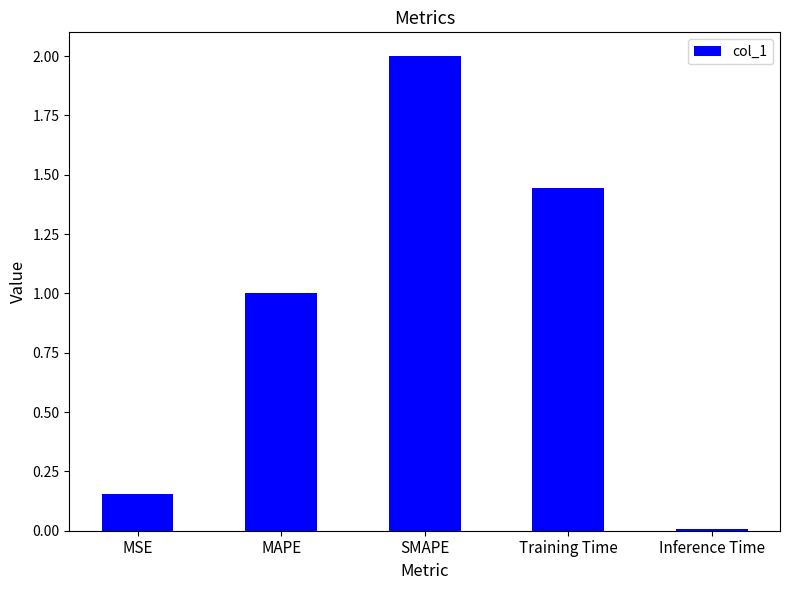

What is the label of the 4th bar from the right?

MAPE